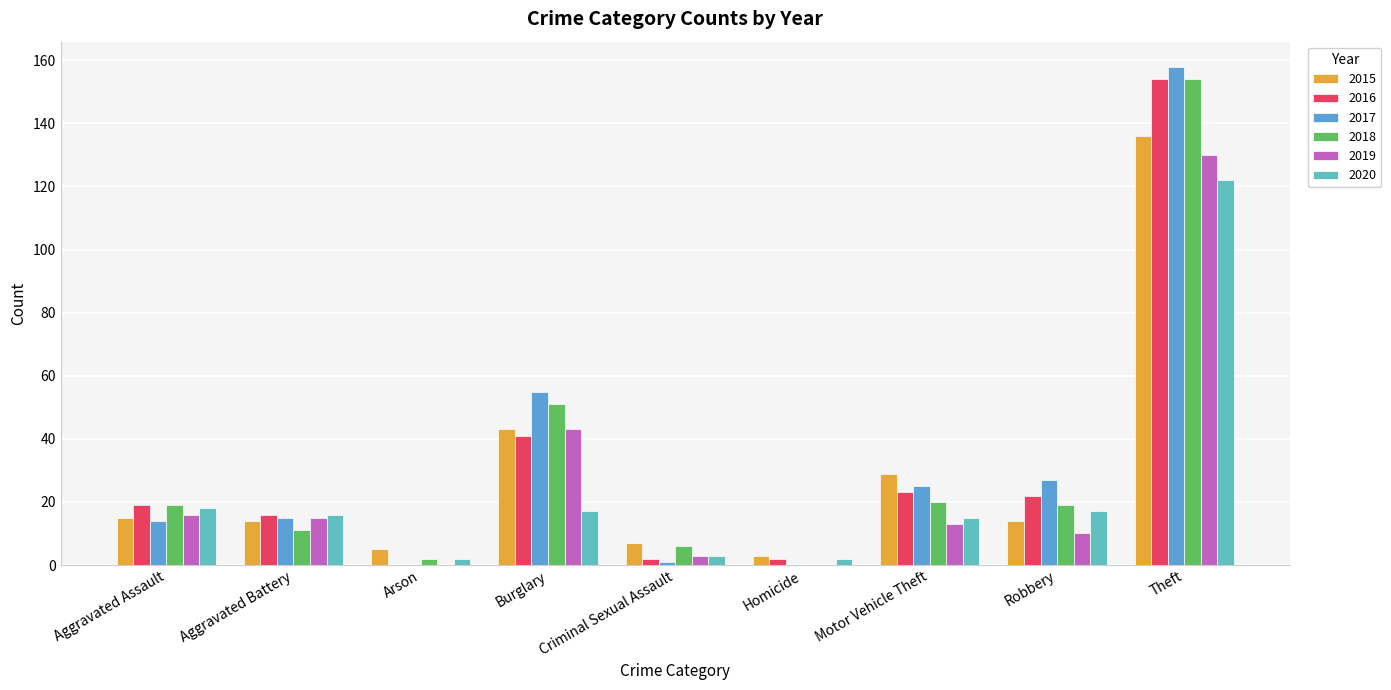

Reading left to right, list all the values displayed in this chart.

2015: 15	14	5	43	7	3	29	14	136
2016: 19	16	0	41	2	2	23	22	154
2017: 14	15	0	55	1	0	25	27	158
2018: 19	11	2	51	6	0	20	19	154
2019: 16	15	0	43	3	0	13	10	130
2020: 18	16	2	17	3	2	15	17	122